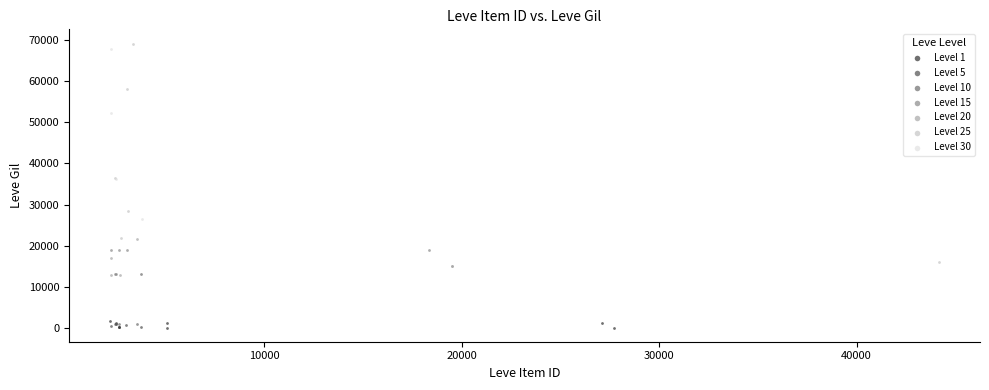

What are all the series names shown in the legend?

Level 1, Level 5, Level 10, Level 15, Level 20, Level 25, Level 30